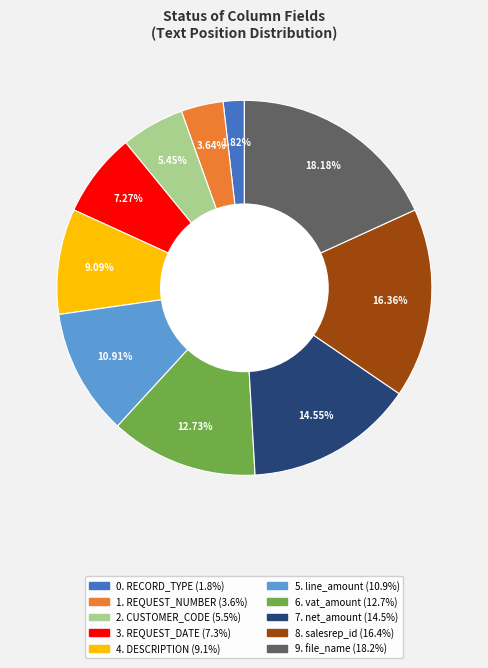

Is there a majority slice in this chart?

No